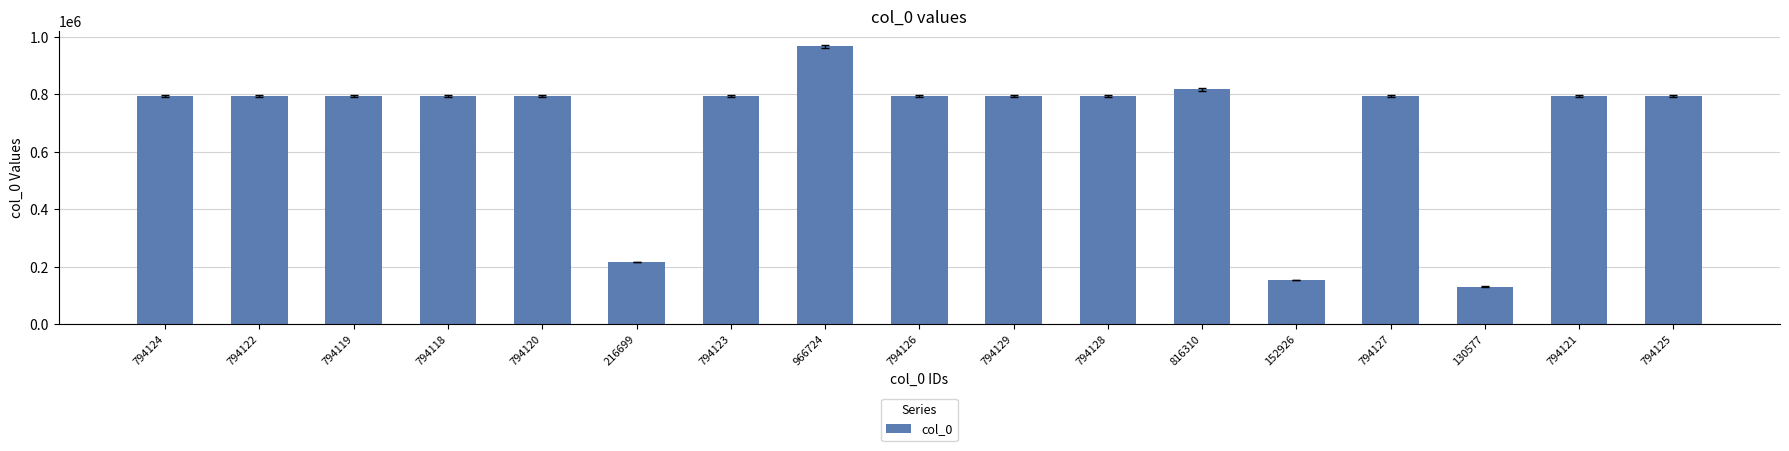

How many values are below 794123?

8